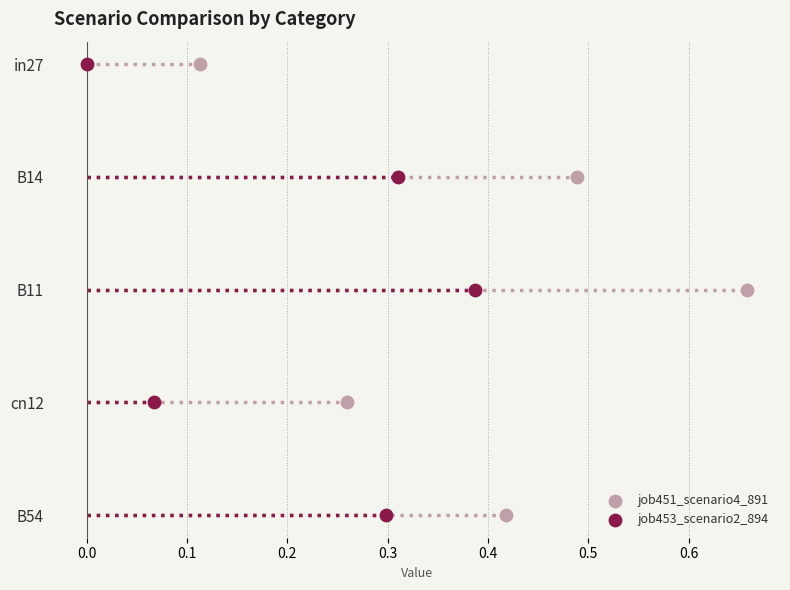

What are all the series names shown in the legend?

job451_scenario4_891, job453_scenario2_894